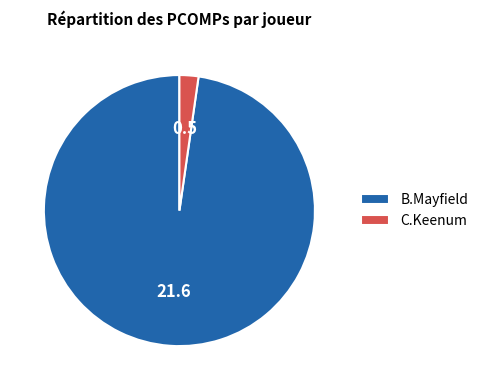

Rank the categories by value from highest to lowest.

B.Mayfield, C.Keenum